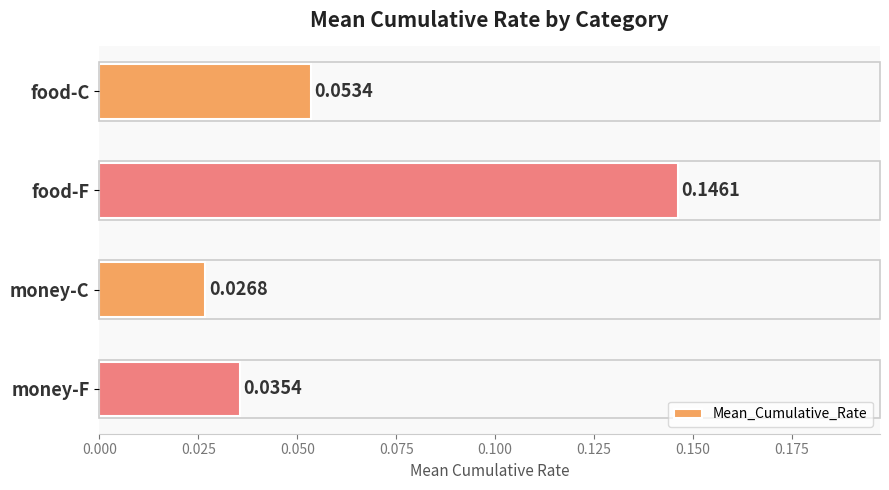

List the labels in order of value, largest first.

food-F, food-C, money-F, money-C